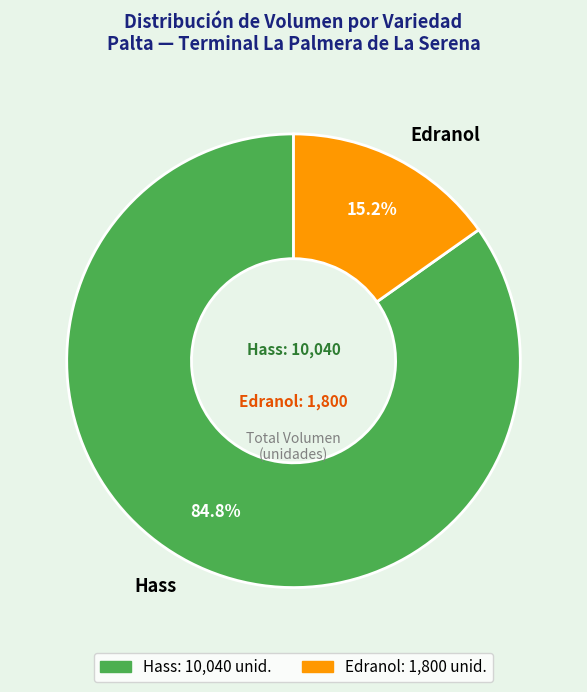

Which slice is the smallest?

Edranol